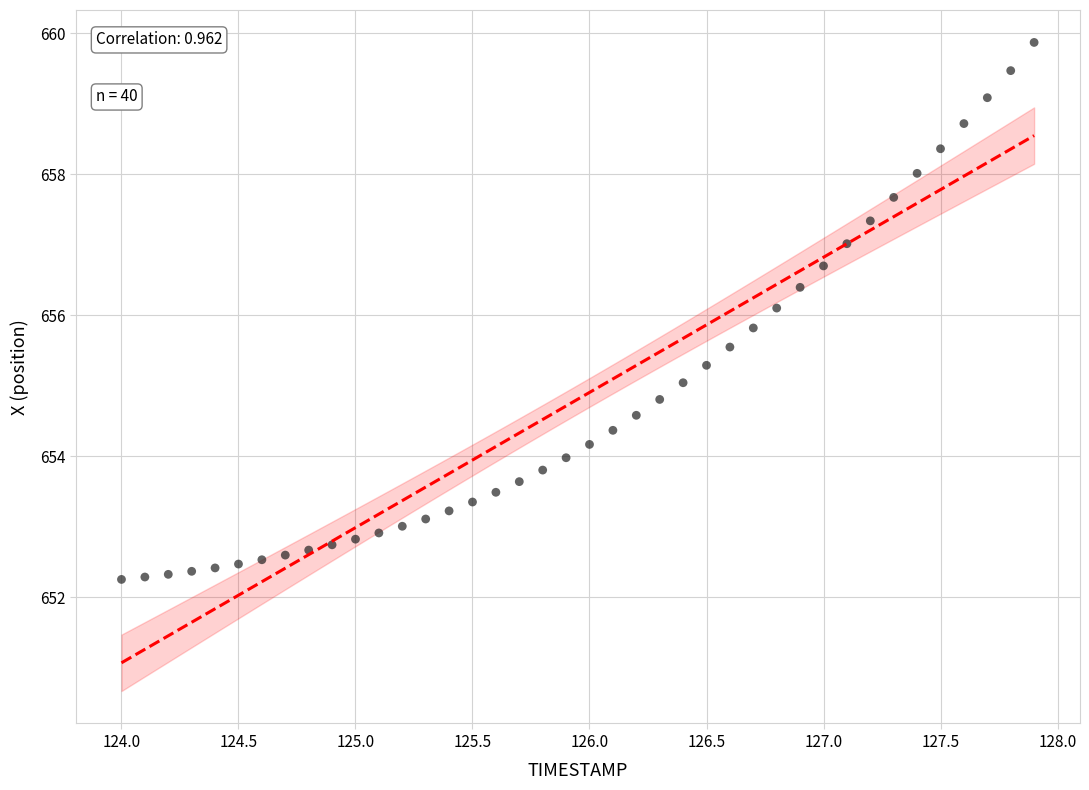

What is the range of X values (max minus min)?

3.9